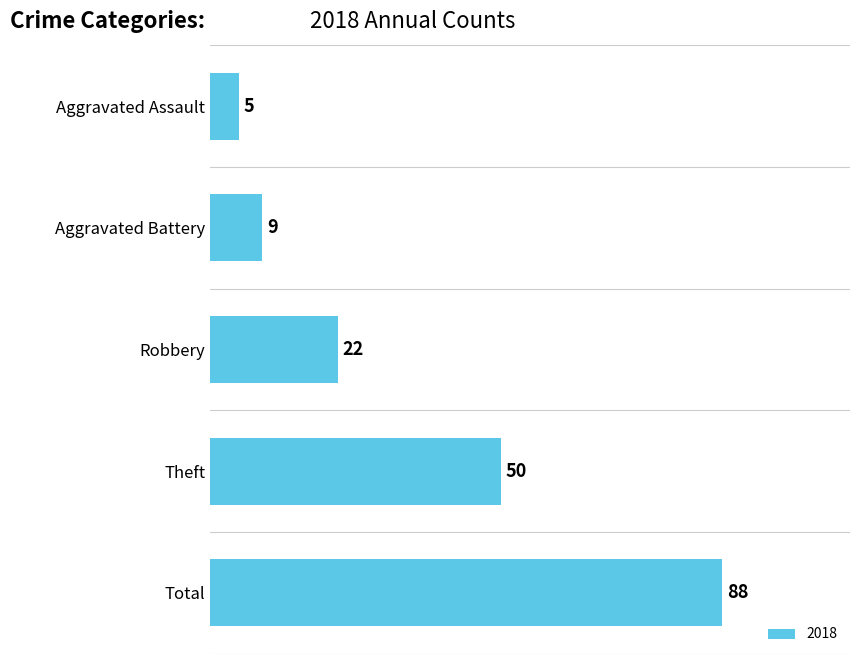

What is the label of the 4th bar from the top?

Theft